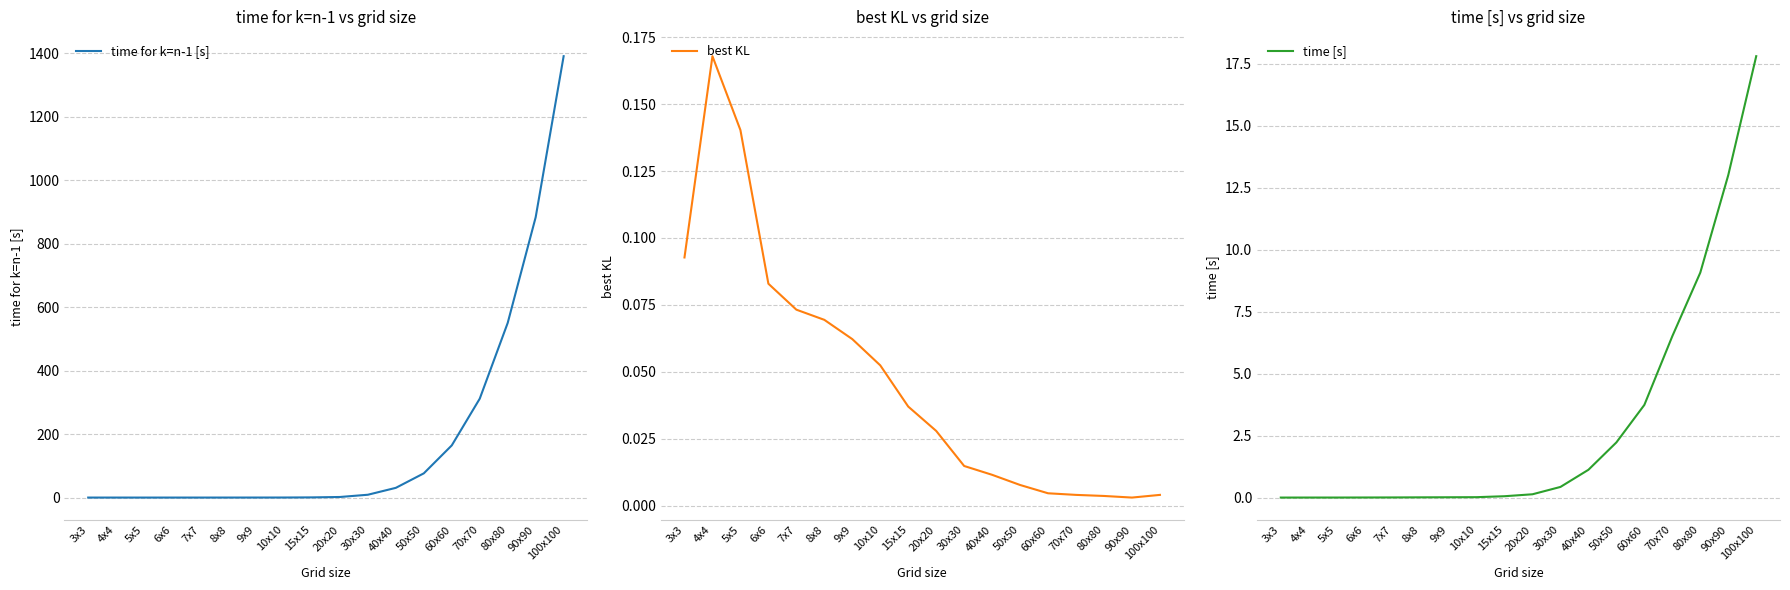

Which category has the lowest value in the time for k=n-1 [s] series?

5x5